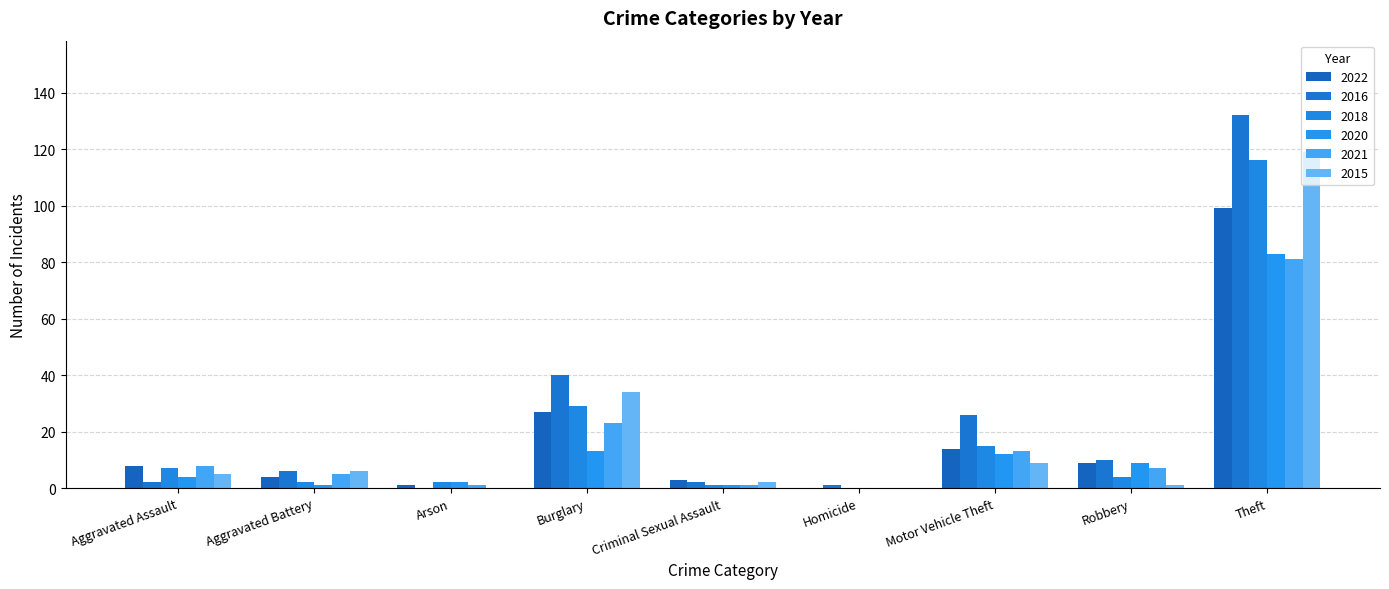

How many distinct data groups are displayed?

6